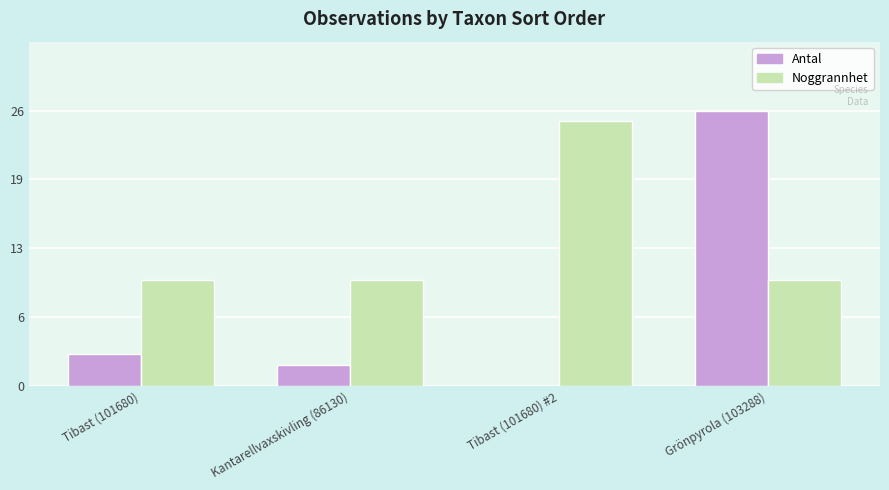

What are all the series names shown in the legend?

Antal, Noggrannhet